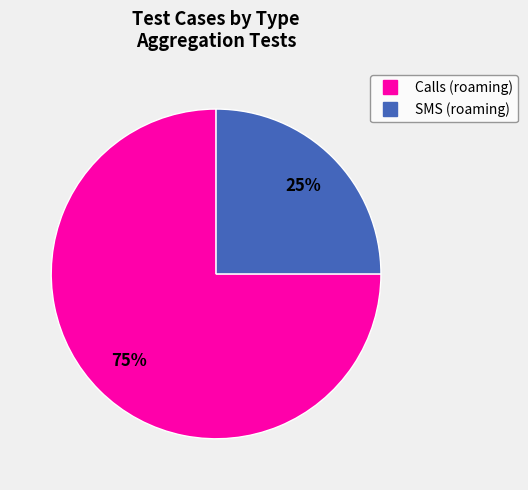

Is there any slice that represents more than half of the pie?

Yes